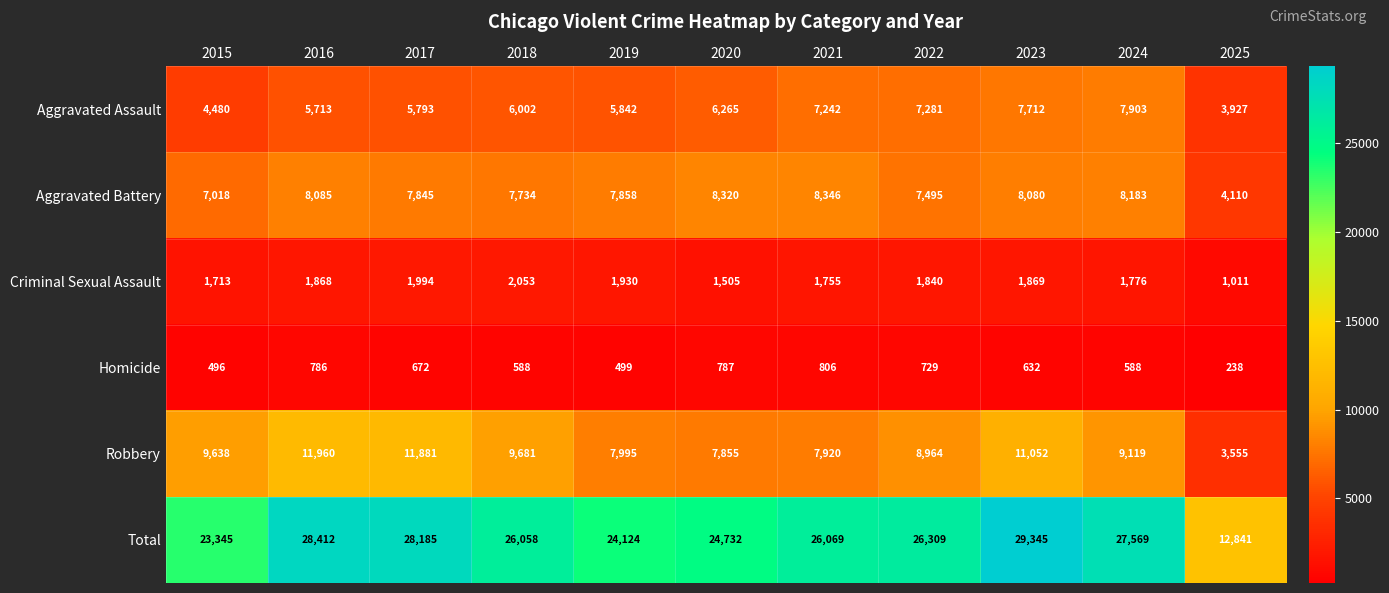

What is the minimum value shown in the chart?

238